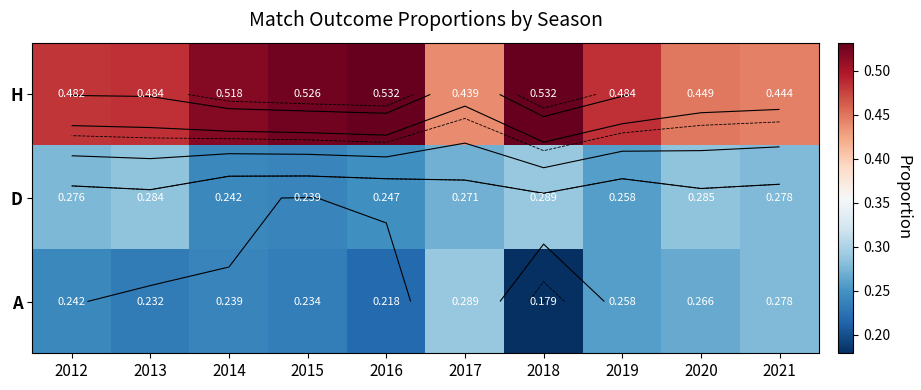

List the labels in order of A value, largest first.

2017, 2021, 2020, 2019, 2012, 2014, 2015, 2013, 2016, 2018